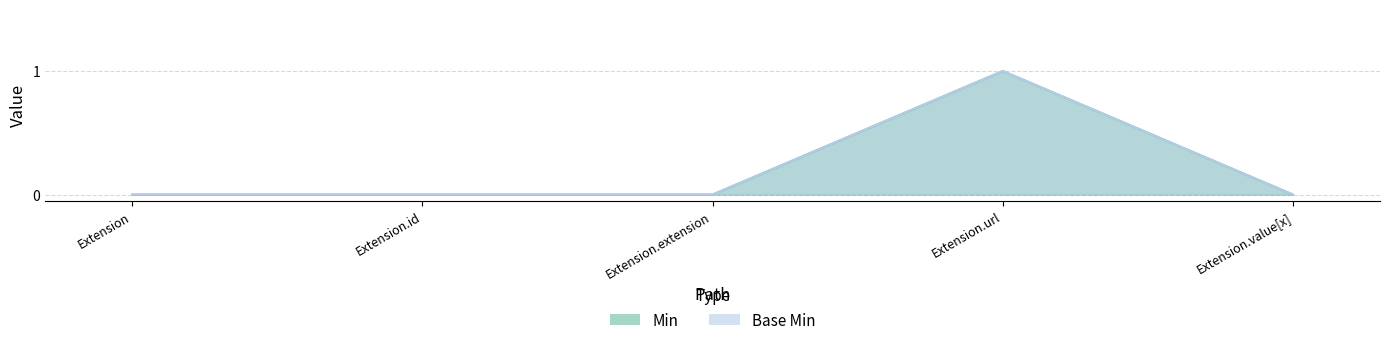

Which has a higher value, Extension.extension or Extension.url?

Extension.url